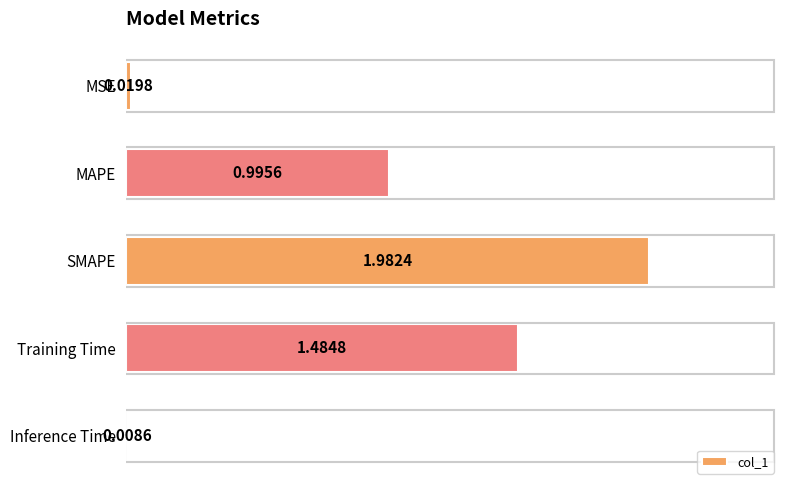

Between Training Time and SMAPE, which is larger?

SMAPE